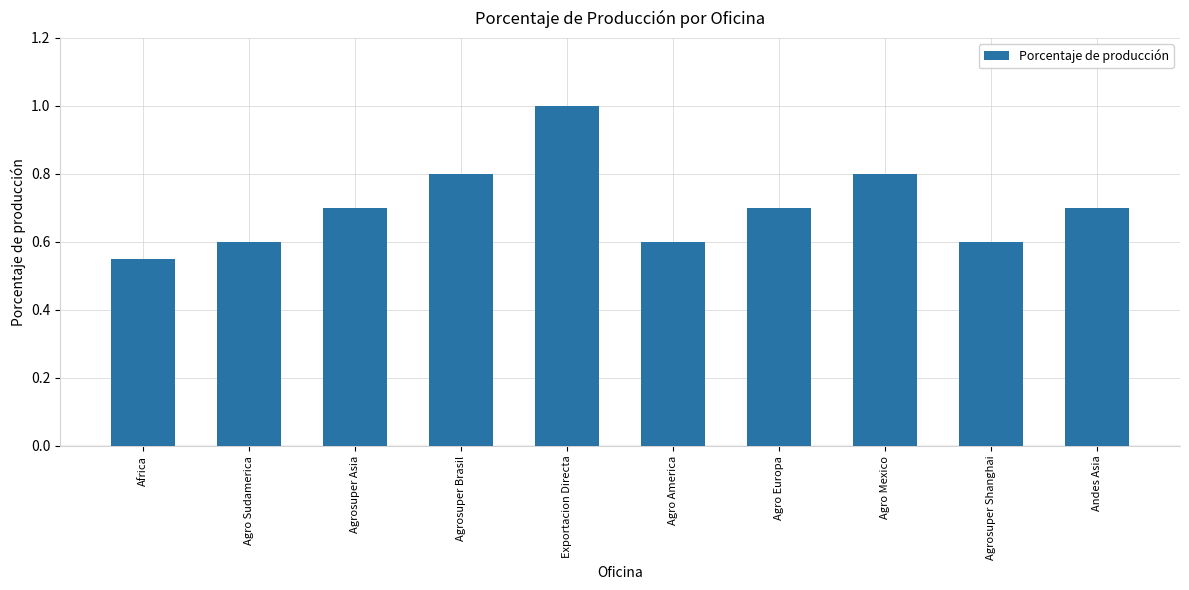

Is it true that the value at Agrosuper Shanghai is 0.9?

False